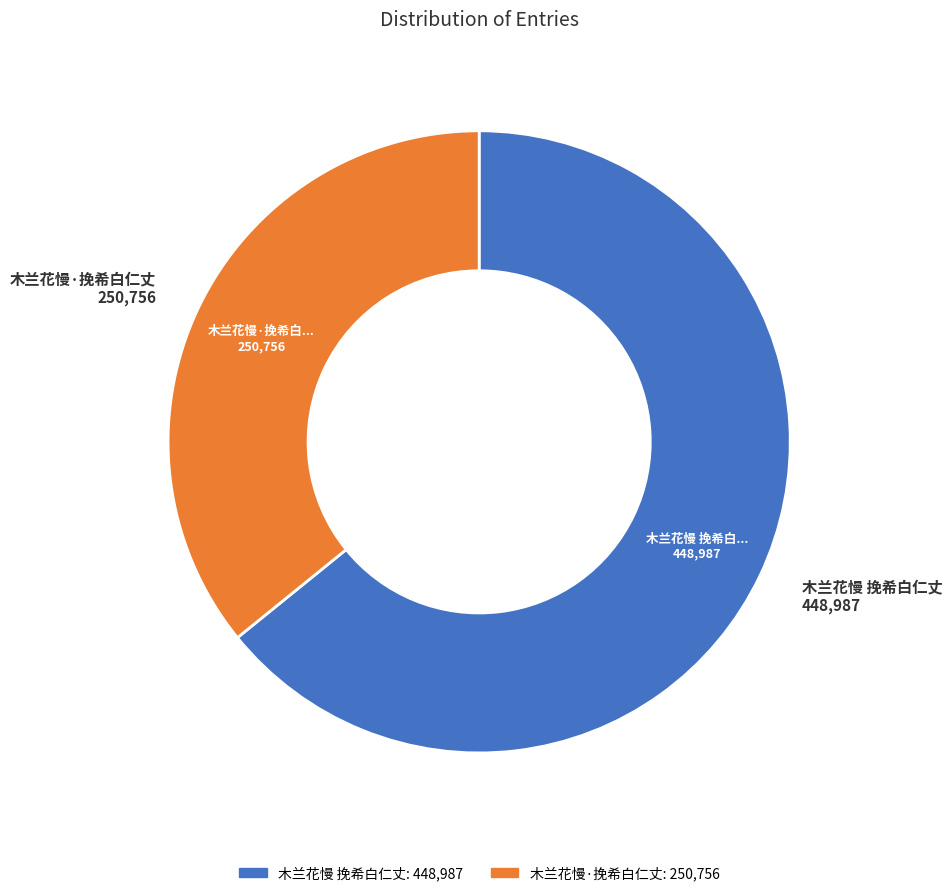

Which has a higher value, 木兰花慢·挽希白仁丈 or 木兰花慢 挽希白仁丈?

木兰花慢 挽希白仁丈